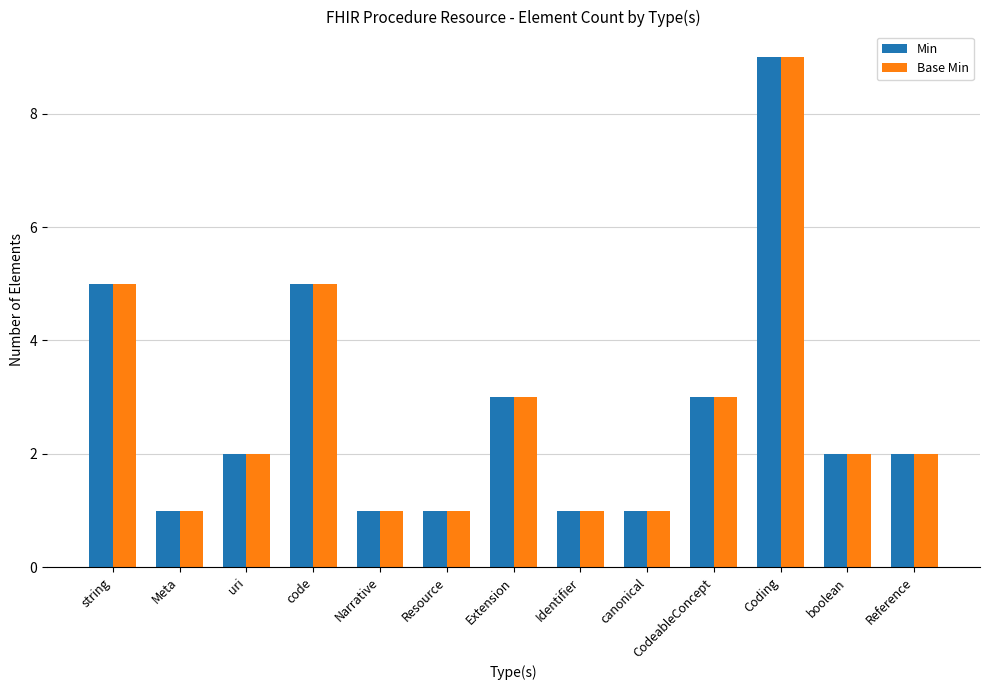

Reading right to left, extract all data points from this chart.

Min: 2	2	9	3	1	1	3	1	1	5	2	1	5
Base Min: 2	2	9	3	1	1	3	1	1	5	2	1	5